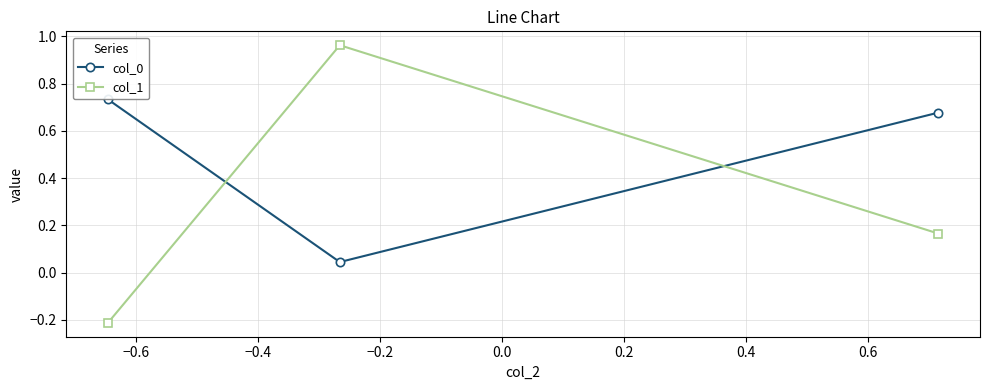

How many values in col_1 are below zero?

1